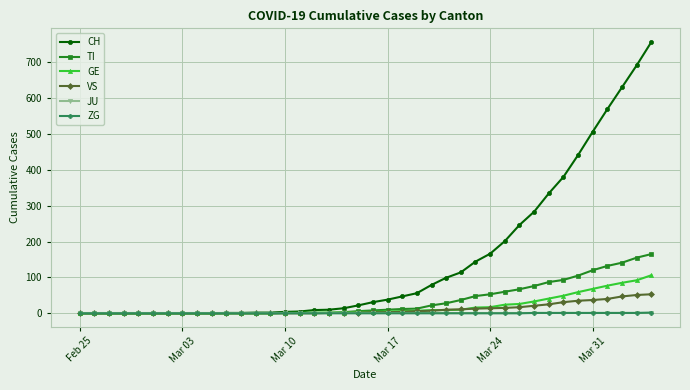

Which series has the widest spread of values?

CH